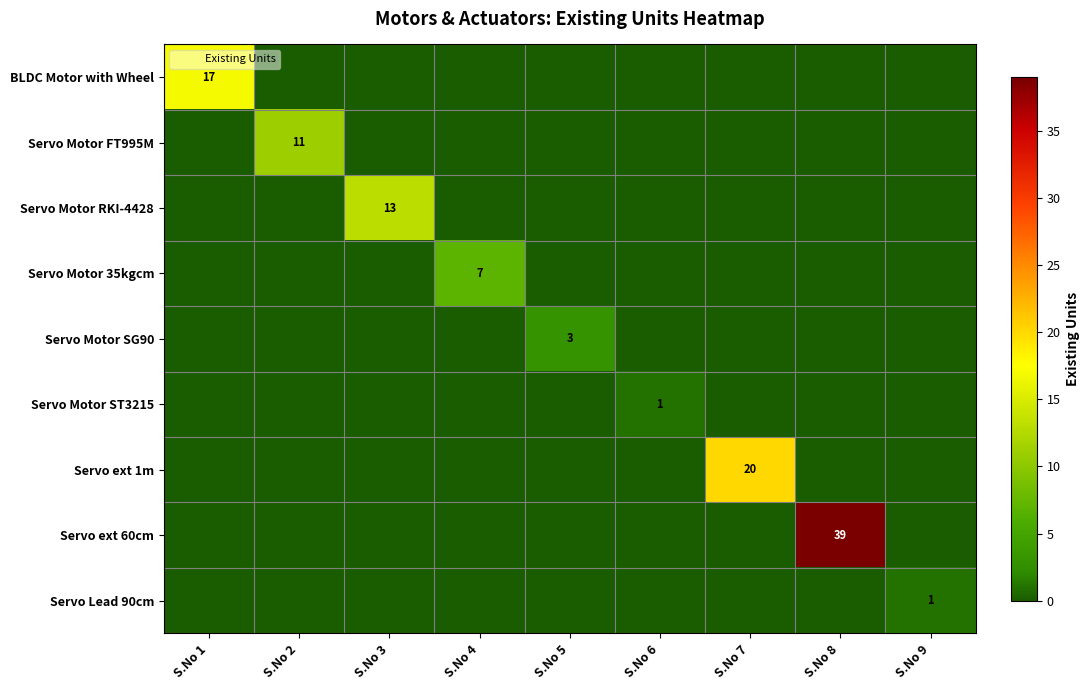

How many values in the Servo ext 60cm series exceed 0?

1